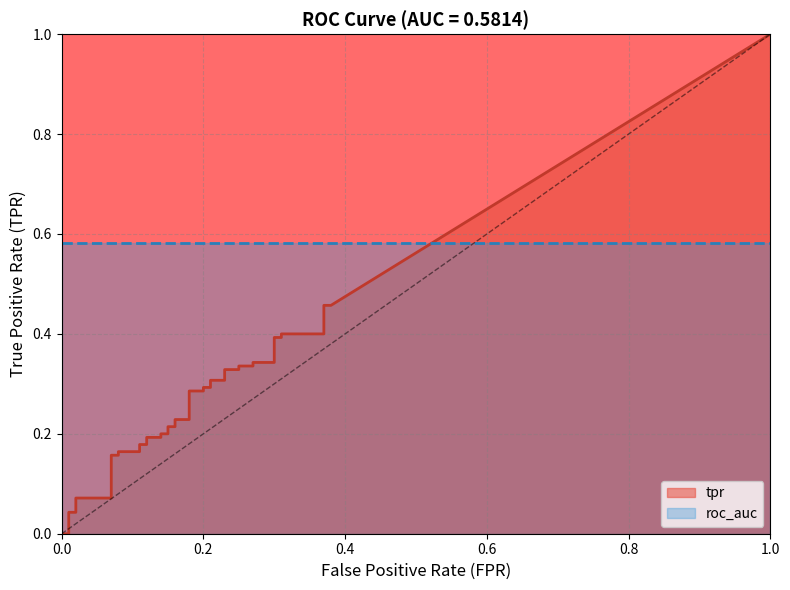

Which series has the largest total across all categories?

roc_auc